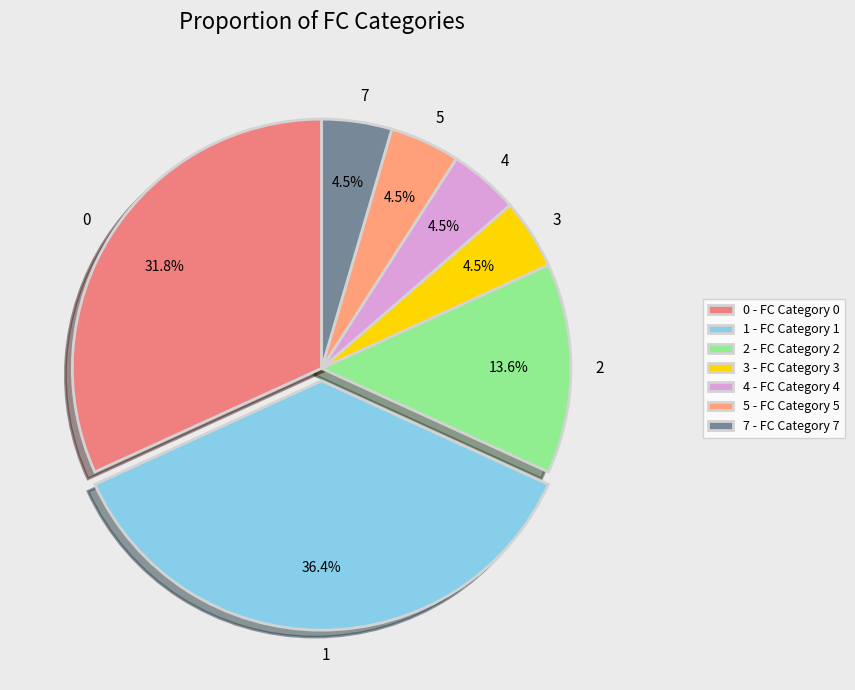

Combined, do 7 and 4 account for over 50%?

No